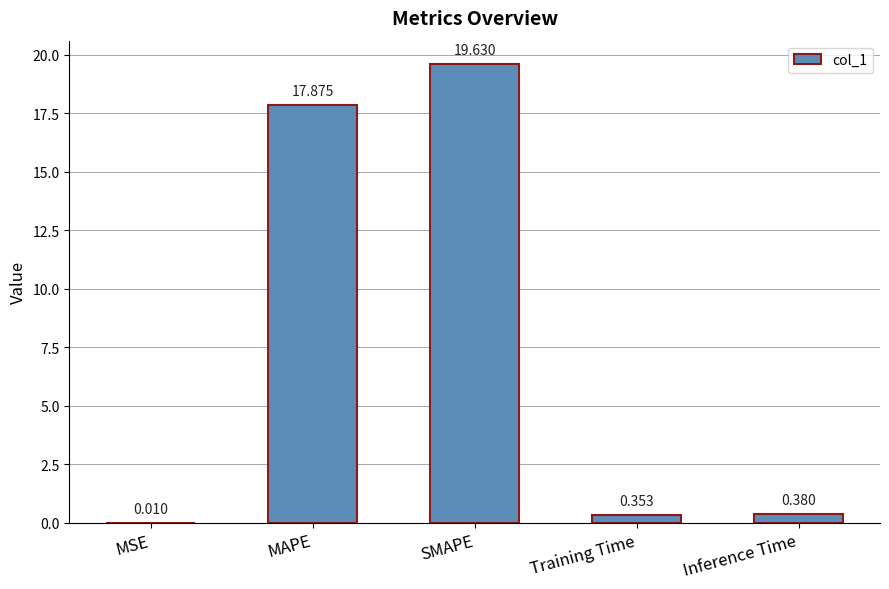

What is the greatest value displayed?

19.6